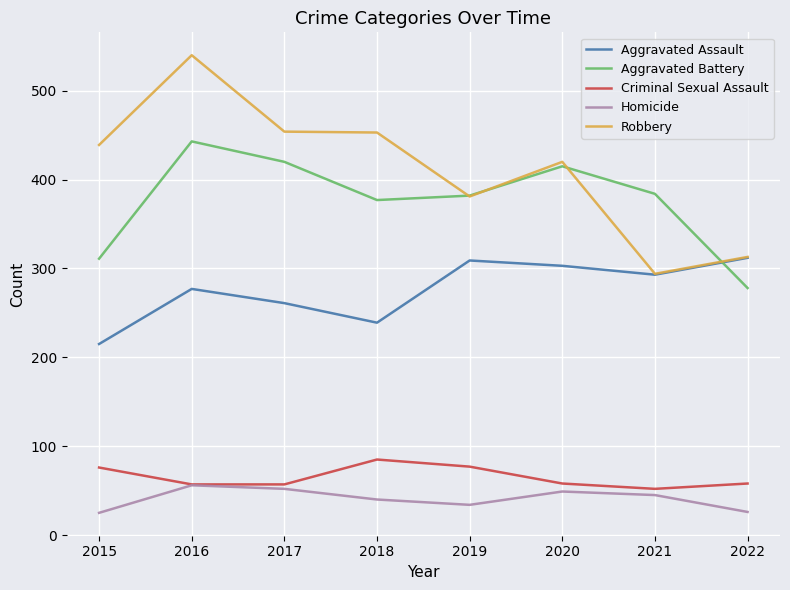

Read the Robbery value at 2020, to the nearest 5.

420